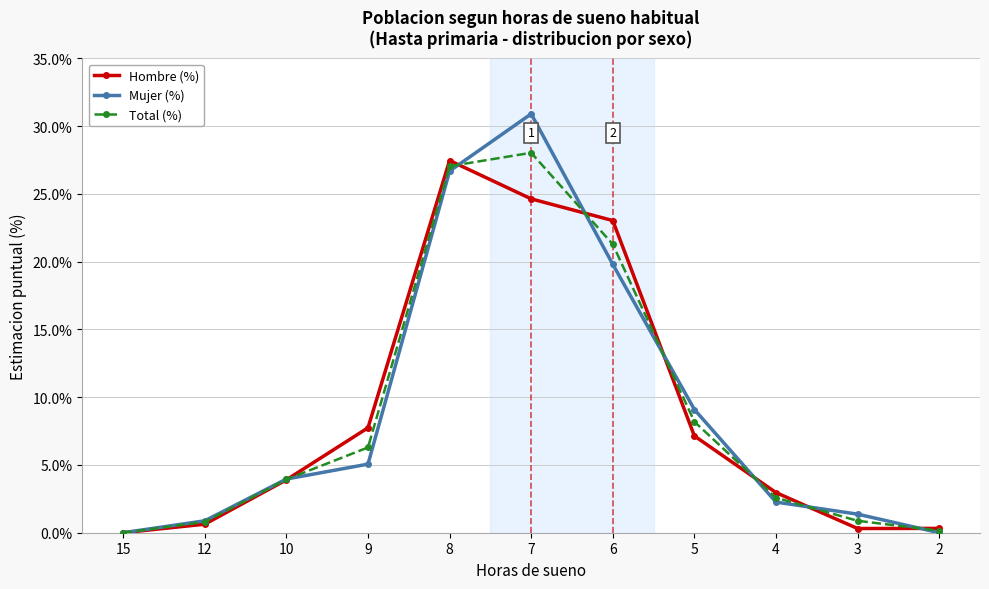

Where is Hombre (%) nearest to the value 13?

9